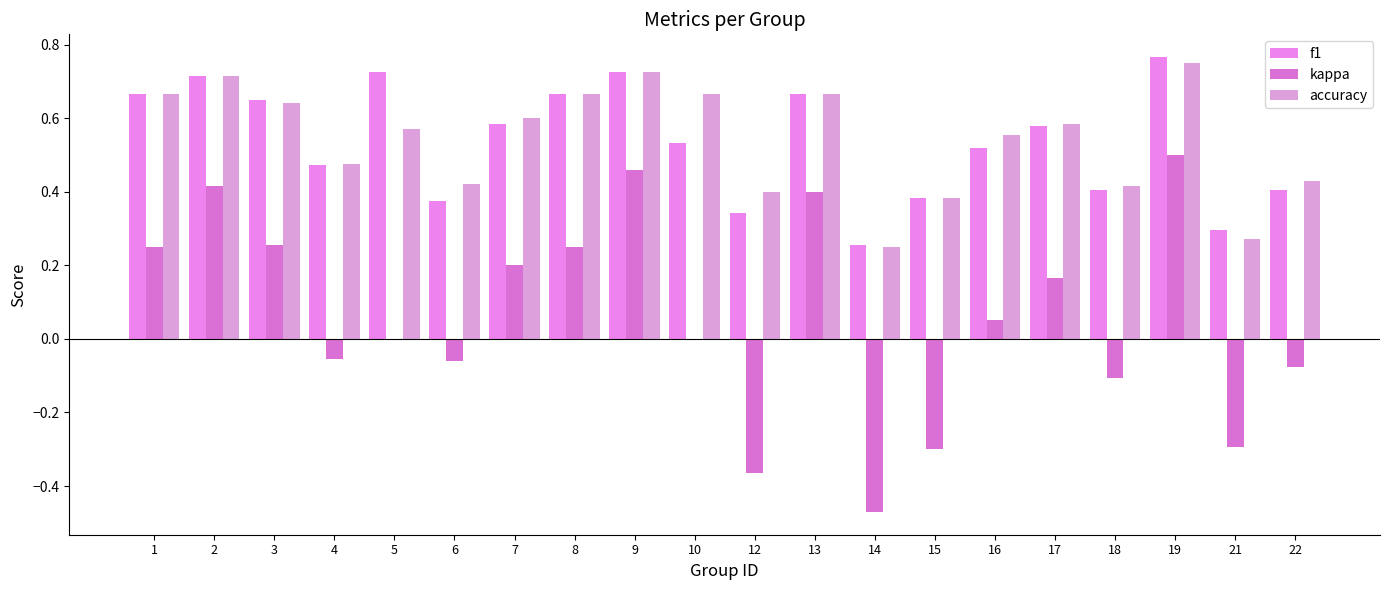

What are all the series names shown in the legend?

f1, kappa, accuracy